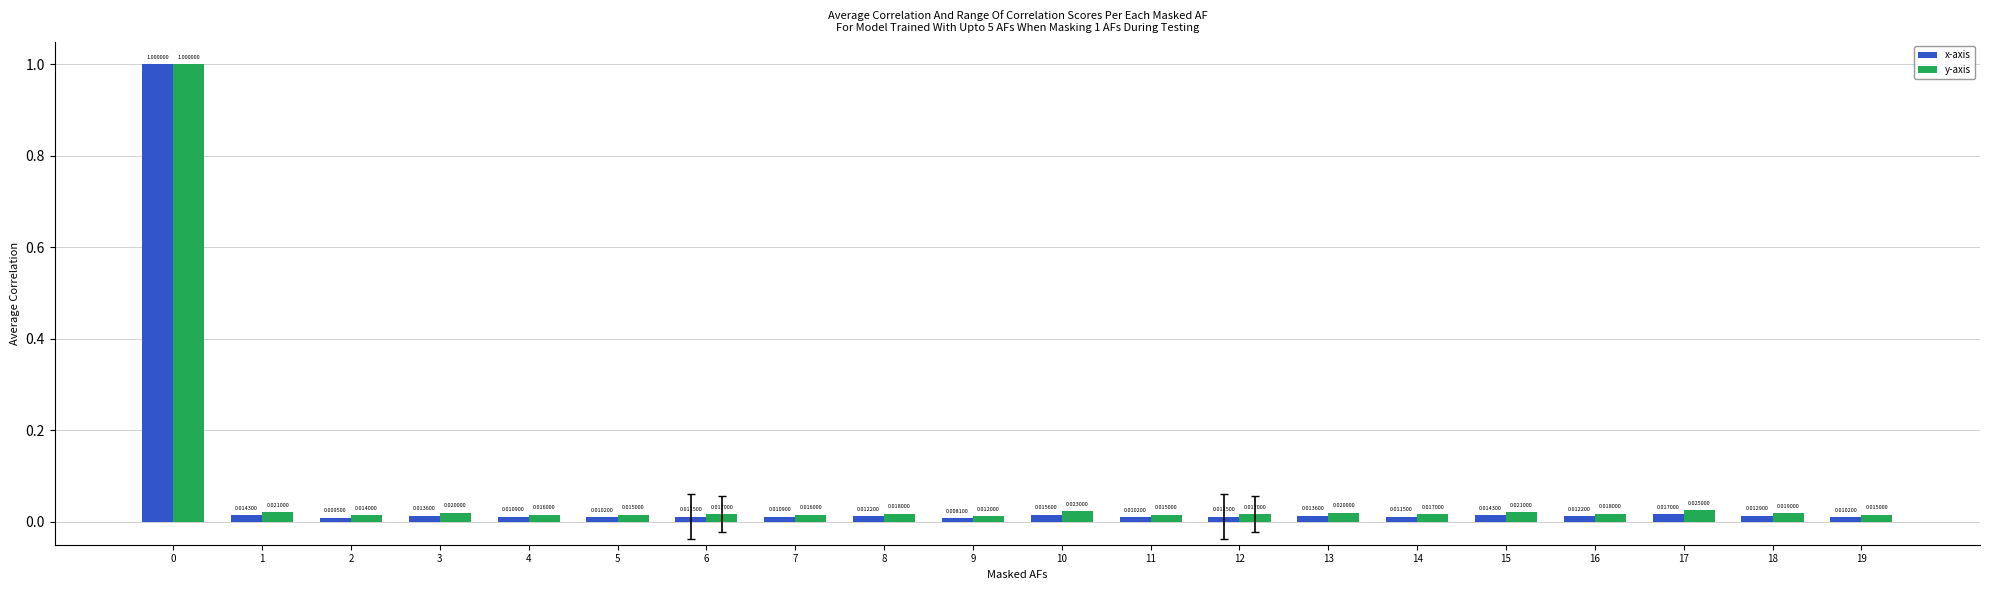

Between 2 and 11, which series saw the biggest shift?

y-axis